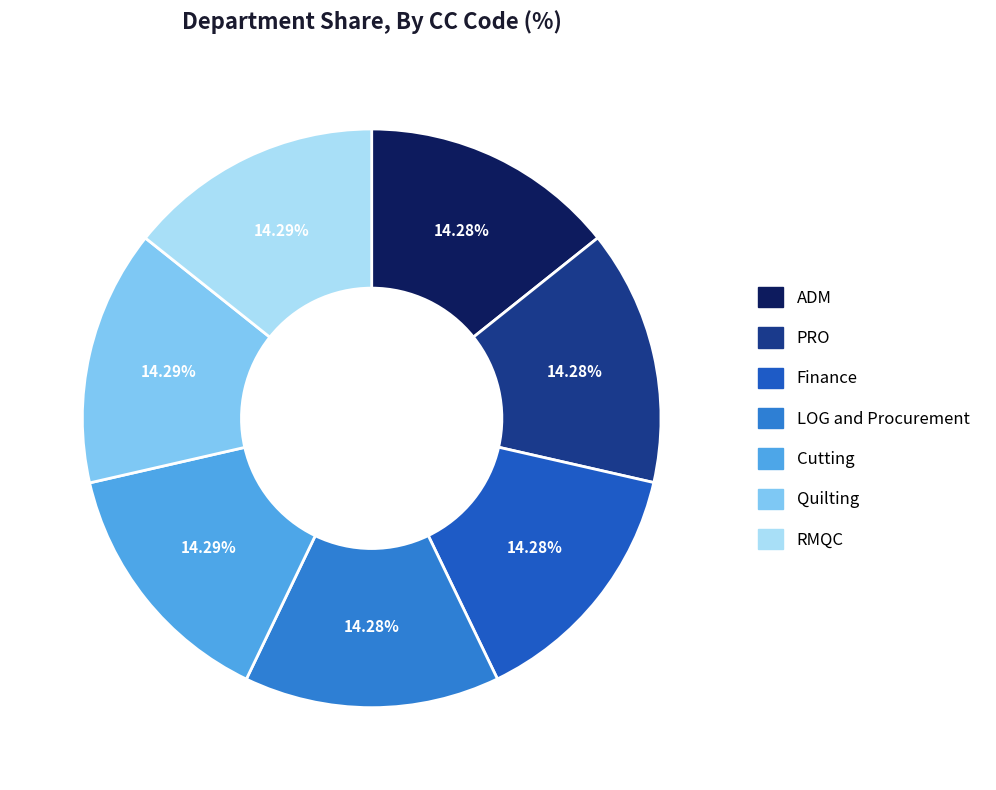

To the nearest percent, what is the average slice percentage?

14%